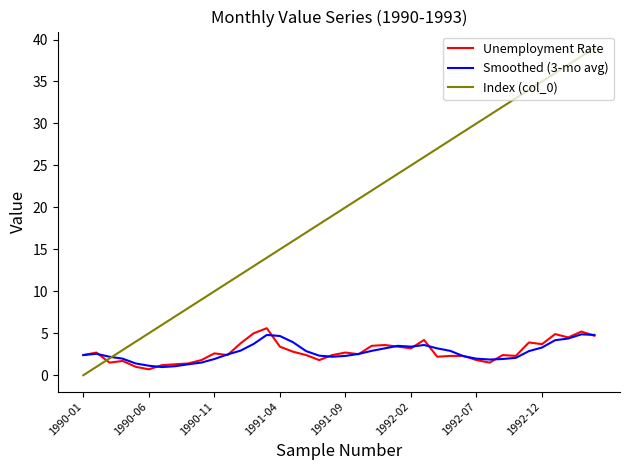

Which series has the largest total across all categories?

Index (col_0)